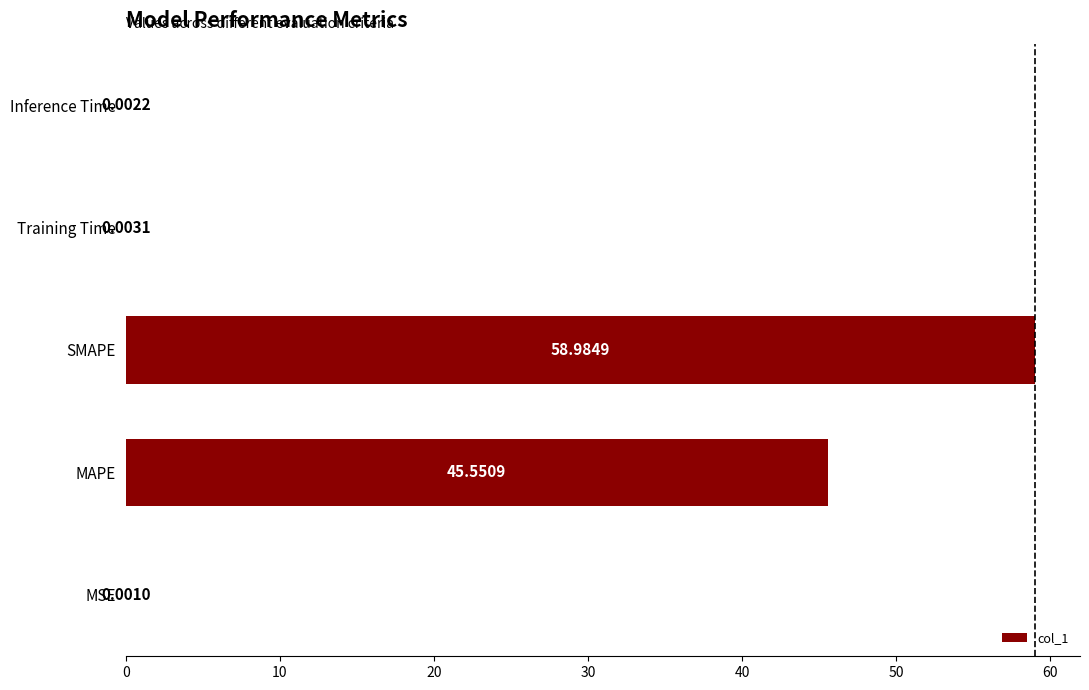

What is the change in value from MSE to SMAPE?

+59.0